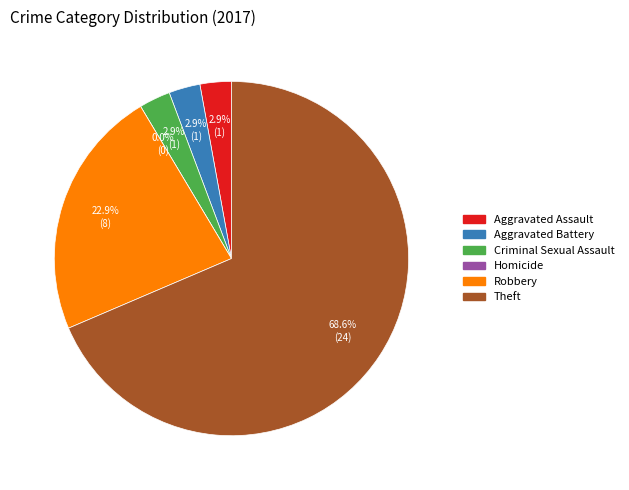

Is the sum of Homicide and Theft greater than half?

Yes